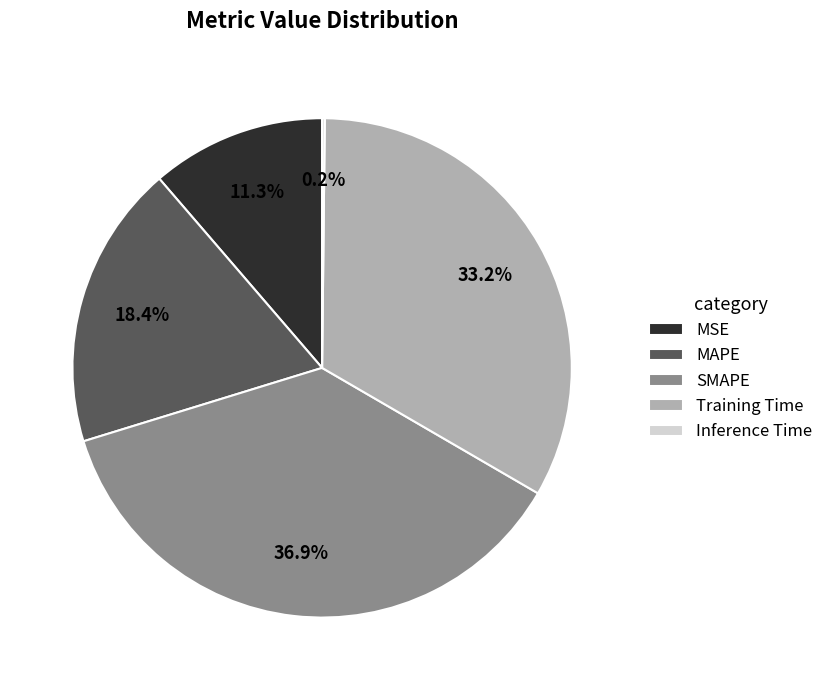

How much of the chart is everything except Training Time?

66.8%